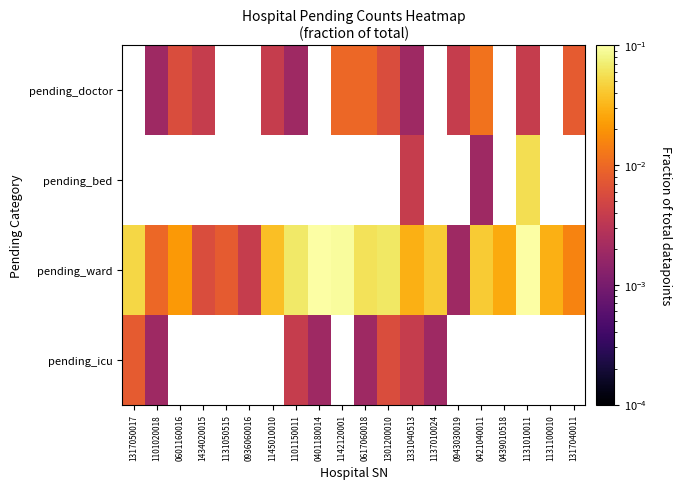

Reading left to right, extract all data points from this chart.

pending_doctor: 1317050017=0.0	1101020018=0.0	0601160016=0.0	1434020015=0.0	1131050515=0.0	0936060016=0.0	1145010010=0.0	1101150011=0.0	0401180014=0.0	1142120001=0.0	0617060018=0.0	1301200010=0.0	1331040513=0.0	1137010024=0.0	0943030019=0.0	0421040011=0.0	0439010518=0.0	1131010011=0.0	1131100010=0.0	1317040011=0.0
pending_bed: 1317050017=0.0	1101020018=0.0	0601160016=0.0	1434020015=0.0	1131050515=0.0	0936060016=0.0	1145010010=0.0	1101150011=0.0	0401180014=0.0	1142120001=0.0	0617060018=0.0	1301200010=0.0	1331040513=0.0	1137010024=0.0	0943030019=0.0	0421040011=0.0	0439010518=0.0	1131010011=0.1	1131100010=0.0	1317040011=0.0
pending_ward: 1317050017=0.1	1101020018=0.0	0601160016=0.0	1434020015=0.0	1131050515=0.0	0936060016=0.0	1145010010=0.0	1101150011=0.1	0401180014=0.1	1142120001=0.1	0617060018=0.1	1301200010=0.1	1331040513=0.0	1137010024=0.0	0943030019=0.0	0421040011=0.0	0439010518=0.0	1131010011=0.1	1131100010=0.0	1317040011=0.0
pending_icu: 1317050017=0.0	1101020018=0.0	0601160016=0.0	1434020015=0.0	1131050515=0.0	0936060016=0.0	1145010010=0.0	1101150011=0.0	0401180014=0.0	1142120001=0.0	0617060018=0.0	1301200010=0.0	1331040513=0.0	1137010024=0.0	0943030019=0.0	0421040011=0.0	0439010518=0.0	1131010011=0.0	1131100010=0.0	1317040011=0.0